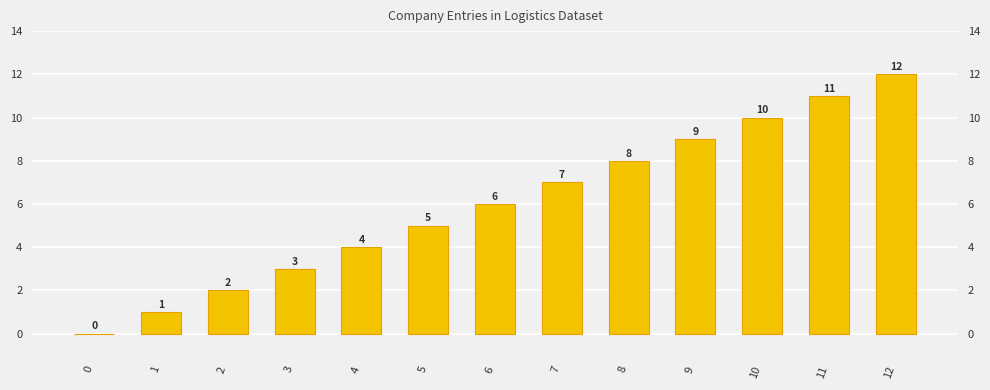

Reading left to right, list all the values displayed in this chart.

0	1	2	3	4	5	6	7	8	9	10	11	12